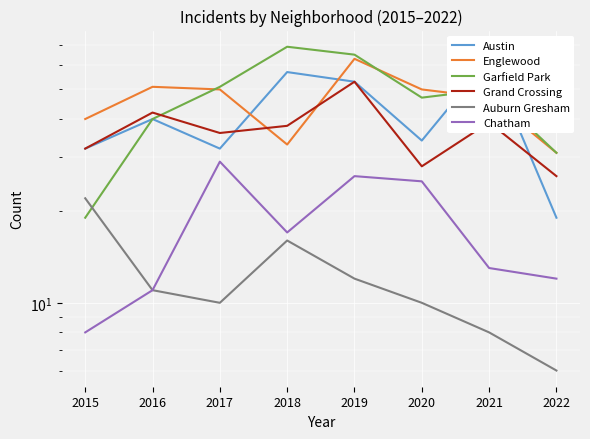

Count the Grand Crossing values in the range 32 to 42.

5